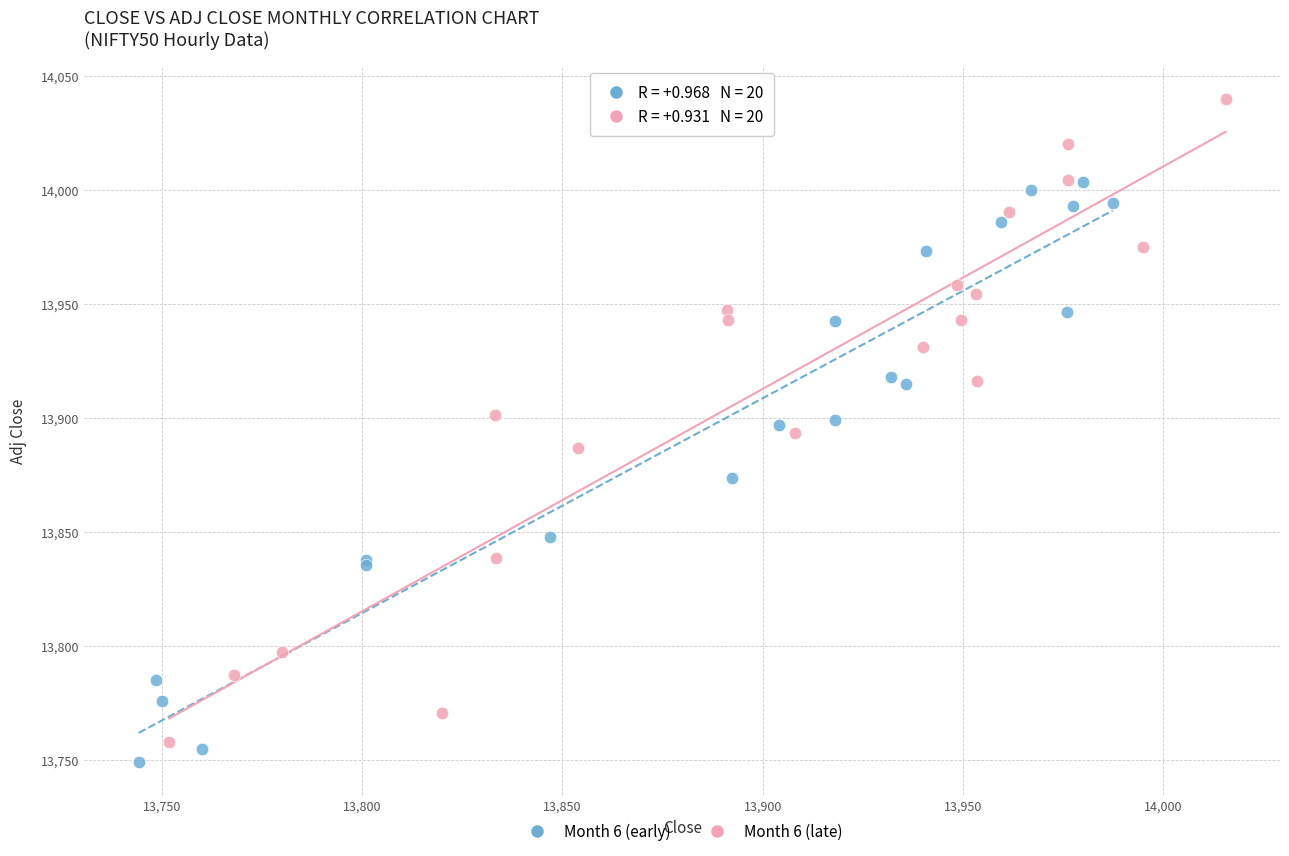

Which series has the largest Y range (max minus min)?

Month 6 (late)